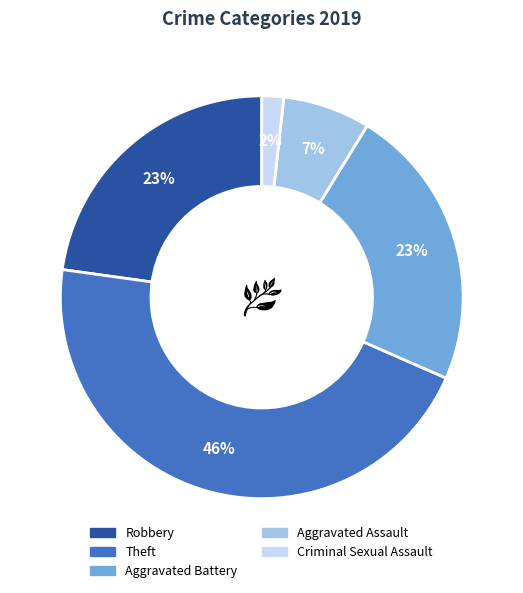

To the nearest percent, what is the average slice percentage?

20%